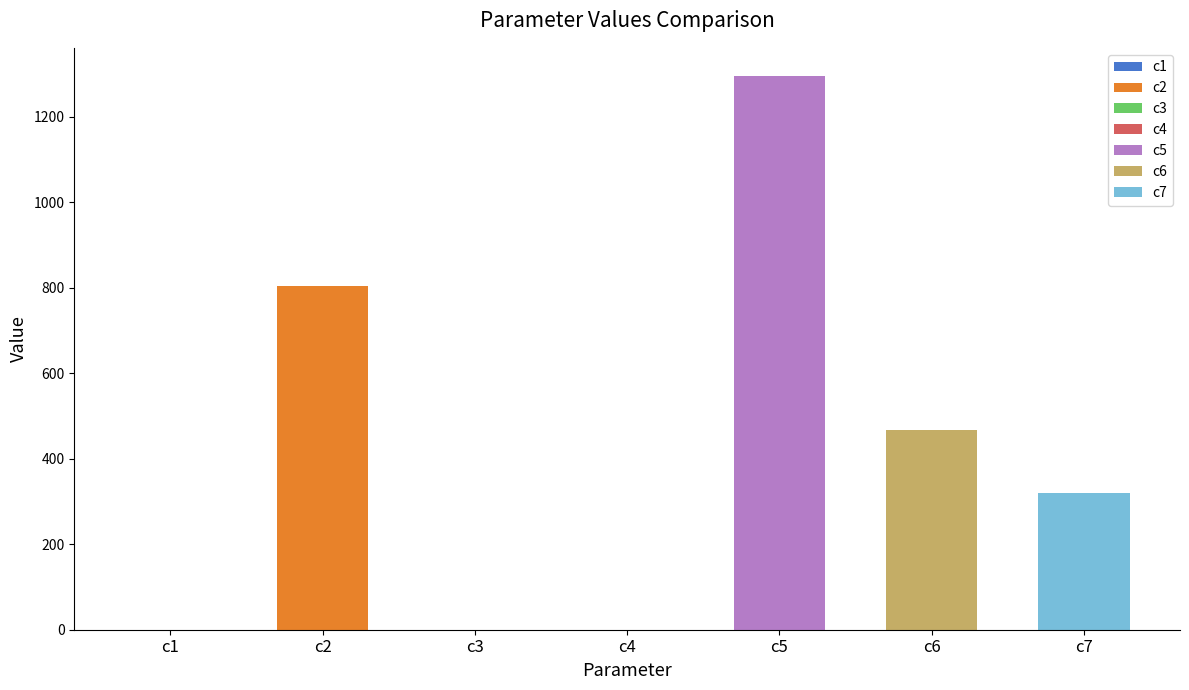

At which category does the chart reach its peak across all series?

c5